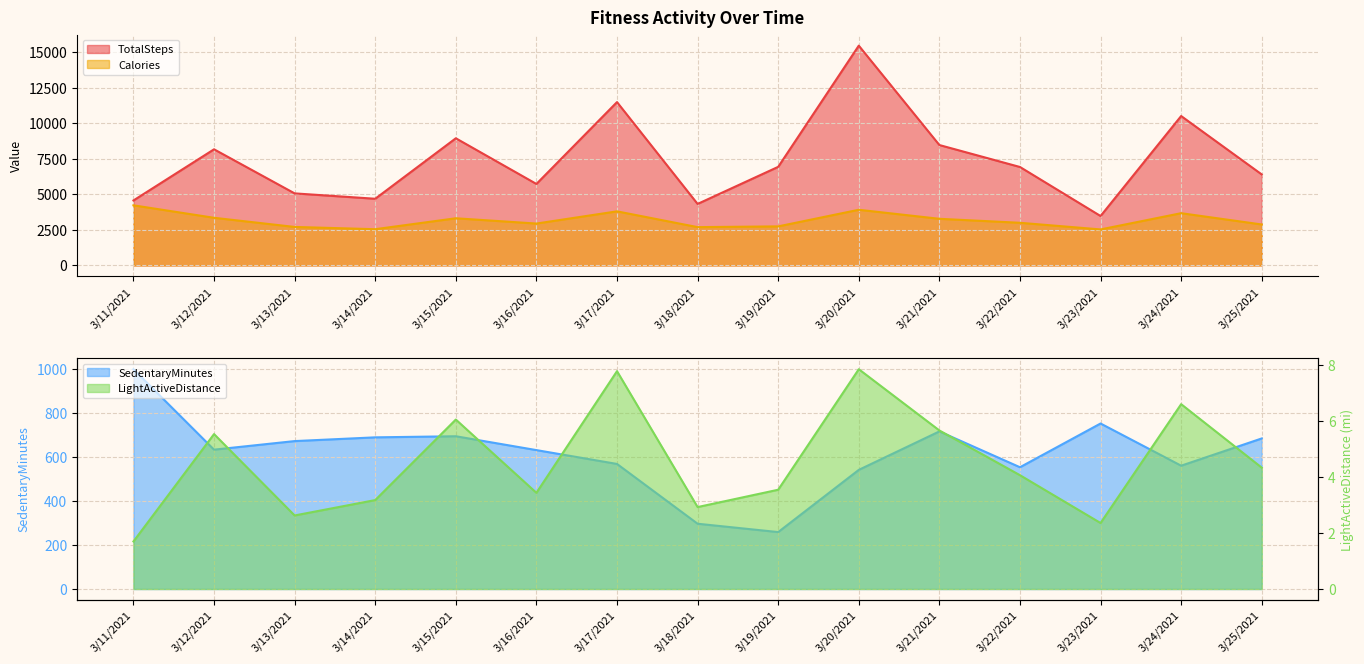

Between 3/18/2021 and 3/19/2021, which is larger?

3/19/2021